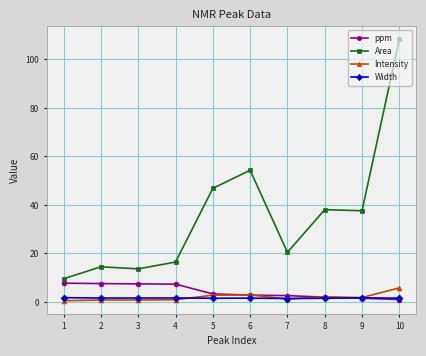

How many lines are shown in the chart?

4